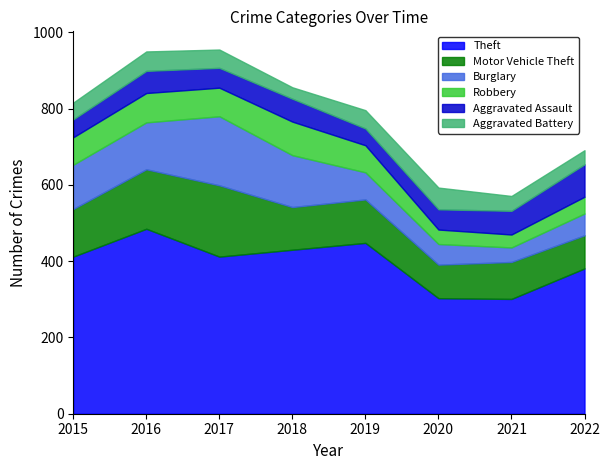

True or false: Theft and Aggravated Battery intersect in this chart.

False